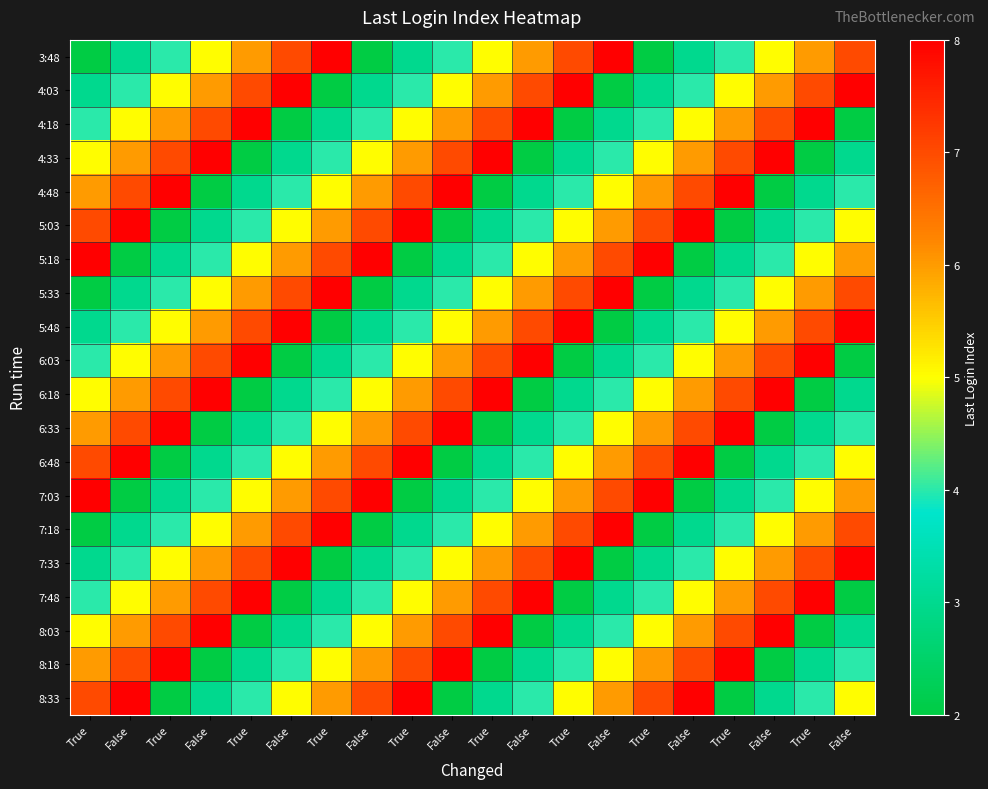

Reading left to right, list all the values displayed in this chart.

3:48: True=2	False=3	True=4	False=5	True=6	False=7	True=8	False=2	True=3	False=4	True=5	False=6	True=7	False=8	True=2	False=3	True=4	False=5	True=6	False=7
4:03: True=3	False=4	True=5	False=6	True=7	False=8	True=2	False=3	True=4	False=5	True=6	False=7	True=8	False=2	True=3	False=4	True=5	False=6	True=7	False=8
4:18: True=4	False=5	True=6	False=7	True=8	False=2	True=3	False=4	True=5	False=6	True=7	False=8	True=2	False=3	True=4	False=5	True=6	False=7	True=8	False=2
4:33: True=5	False=6	True=7	False=8	True=2	False=3	True=4	False=5	True=6	False=7	True=8	False=2	True=3	False=4	True=5	False=6	True=7	False=8	True=2	False=3
4:48: True=6	False=7	True=8	False=2	True=3	False=4	True=5	False=6	True=7	False=8	True=2	False=3	True=4	False=5	True=6	False=7	True=8	False=2	True=3	False=4
5:03: True=7	False=8	True=2	False=3	True=4	False=5	True=6	False=7	True=8	False=2	True=3	False=4	True=5	False=6	True=7	False=8	True=2	False=3	True=4	False=5
5:18: True=8	False=2	True=3	False=4	True=5	False=6	True=7	False=8	True=2	False=3	True=4	False=5	True=6	False=7	True=8	False=2	True=3	False=4	True=5	False=6
5:33: True=2	False=3	True=4	False=5	True=6	False=7	True=8	False=2	True=3	False=4	True=5	False=6	True=7	False=8	True=2	False=3	True=4	False=5	True=6	False=7
5:48: True=3	False=4	True=5	False=6	True=7	False=8	True=2	False=3	True=4	False=5	True=6	False=7	True=8	False=2	True=3	False=4	True=5	False=6	True=7	False=8
6:03: True=4	False=5	True=6	False=7	True=8	False=2	True=3	False=4	True=5	False=6	True=7	False=8	True=2	False=3	True=4	False=5	True=6	False=7	True=8	False=2
6:18: True=5	False=6	True=7	False=8	True=2	False=3	True=4	False=5	True=6	False=7	True=8	False=2	True=3	False=4	True=5	False=6	True=7	False=8	True=2	False=3
6:33: True=6	False=7	True=8	False=2	True=3	False=4	True=5	False=6	True=7	False=8	True=2	False=3	True=4	False=5	True=6	False=7	True=8	False=2	True=3	False=4
6:48: True=7	False=8	True=2	False=3	True=4	False=5	True=6	False=7	True=8	False=2	True=3	False=4	True=5	False=6	True=7	False=8	True=2	False=3	True=4	False=5
7:03: True=8	False=2	True=3	False=4	True=5	False=6	True=7	False=8	True=2	False=3	True=4	False=5	True=6	False=7	True=8	False=2	True=3	False=4	True=5	False=6
7:18: True=2	False=3	True=4	False=5	True=6	False=7	True=8	False=2	True=3	False=4	True=5	False=6	True=7	False=8	True=2	False=3	True=4	False=5	True=6	False=7
7:33: True=3	False=4	True=5	False=6	True=7	False=8	True=2	False=3	True=4	False=5	True=6	False=7	True=8	False=2	True=3	False=4	True=5	False=6	True=7	False=8
7:48: True=4	False=5	True=6	False=7	True=8	False=2	True=3	False=4	True=5	False=6	True=7	False=8	True=2	False=3	True=4	False=5	True=6	False=7	True=8	False=2
8:03: True=5	False=6	True=7	False=8	True=2	False=3	True=4	False=5	True=6	False=7	True=8	False=2	True=3	False=4	True=5	False=6	True=7	False=8	True=2	False=3
8:18: True=6	False=7	True=8	False=2	True=3	False=4	True=5	False=6	True=7	False=8	True=2	False=3	True=4	False=5	True=6	False=7	True=8	False=2	True=3	False=4
8:33: True=7	False=8	True=2	False=3	True=4	False=5	True=6	False=7	True=8	False=2	True=3	False=4	True=5	False=6	True=7	False=8	True=2	False=3	True=4	False=5